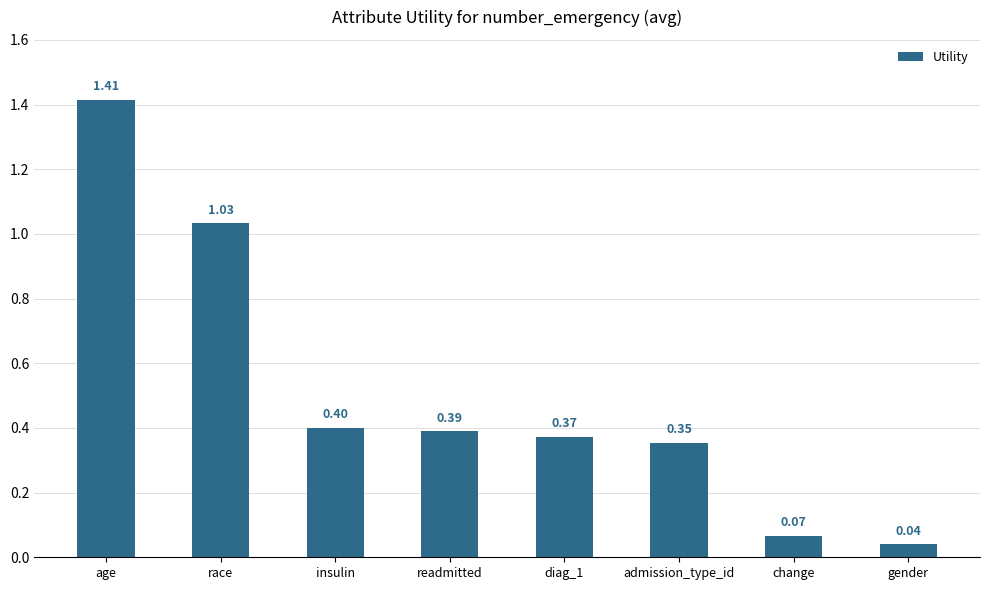

Rank the categories by value from lowest to highest.

gender, change, admission_type_id, diag_1, readmitted, insulin, race, age